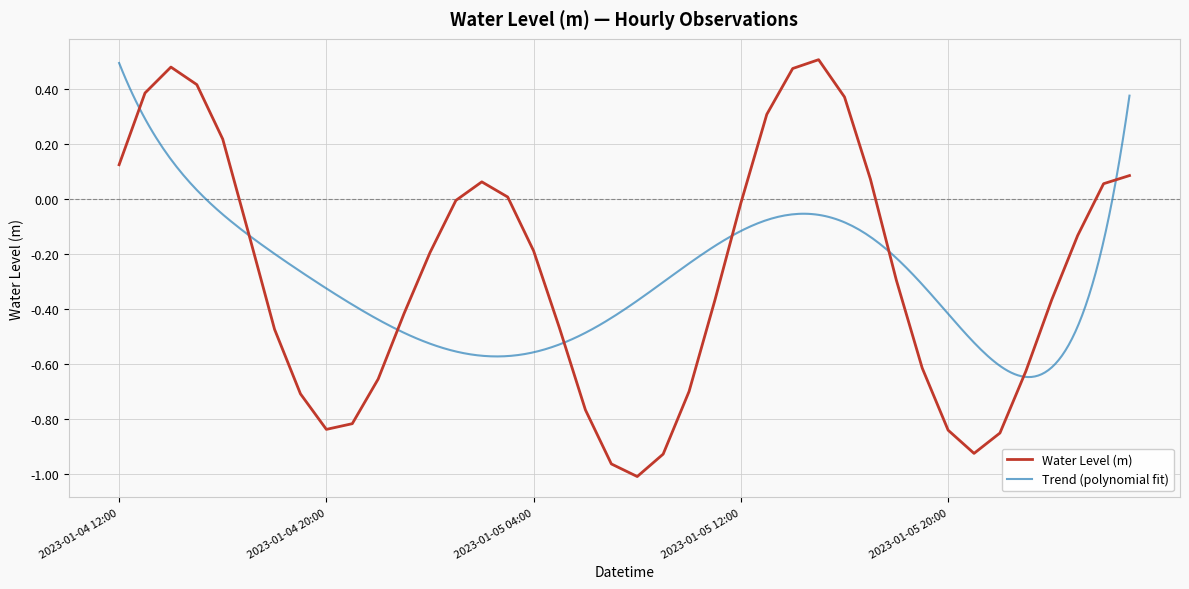

Reading left to right, list all the values displayed in this chart.

2023-01-04 12:00=0.1	2023-01-04 13:00=0.4	2023-01-04 14:00=0.5	2023-01-04 15:00=0.4	2023-01-04 16:00=0.2	2023-01-04 17:00=-0.1	2023-01-04 18:00=-0.5	2023-01-04 19:00=-0.7	2023-01-04 20:00=-0.8	2023-01-04 21:00=-0.8	2023-01-04 22:00=-0.7	2023-01-04 23:00=-0.4	2023-01-05 00:00=-0.2	2023-01-05 01:00=-0.0	2023-01-05 02:00=0.1	2023-01-05 03:00=0.0	2023-01-05 04:00=-0.2	2023-01-05 05:00=-0.5	2023-01-05 06:00=-0.8	2023-01-05 07:00=-1.0	2023-01-05 08:00=-1.0	2023-01-05 09:00=-0.9	2023-01-05 10:00=-0.7	2023-01-05 11:00=-0.4	2023-01-05 12:00=-0.0	2023-01-05 13:00=0.3	2023-01-05 14:00=0.5	2023-01-05 15:00=0.5	2023-01-05 16:00=0.4	2023-01-05 17:00=0.1	2023-01-05 18:00=-0.3	2023-01-05 19:00=-0.6	2023-01-05 20:00=-0.8	2023-01-05 21:00=-0.9	2023-01-05 22:00=-0.9	2023-01-05 23:00=-0.6	2023-01-06 00:00=-0.4	2023-01-06 01:00=-0.1	2023-01-06 02:00=0.1	2023-01-06 03:00=0.1